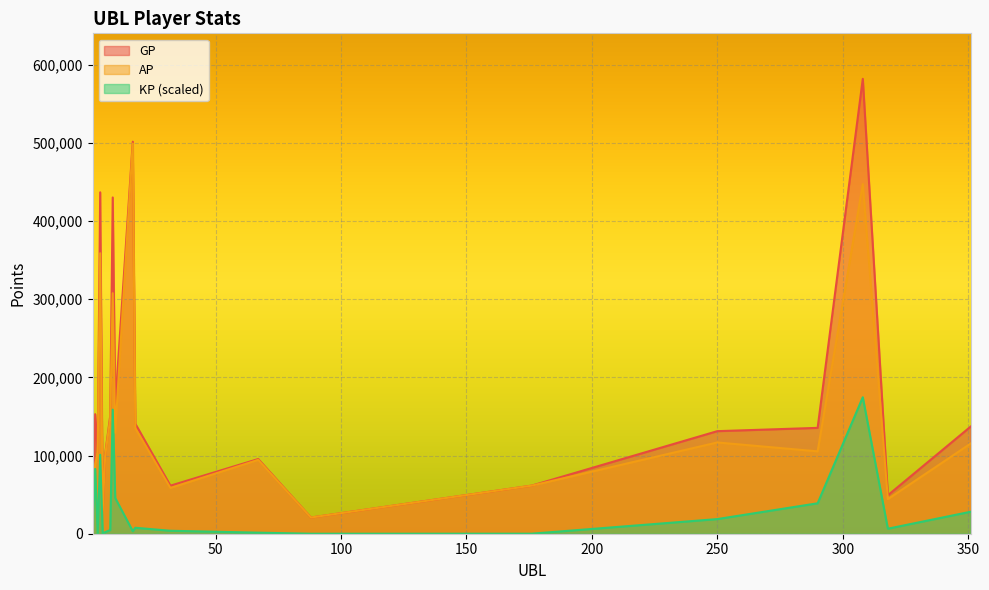

What is the total value across all series at 1?

3378.0